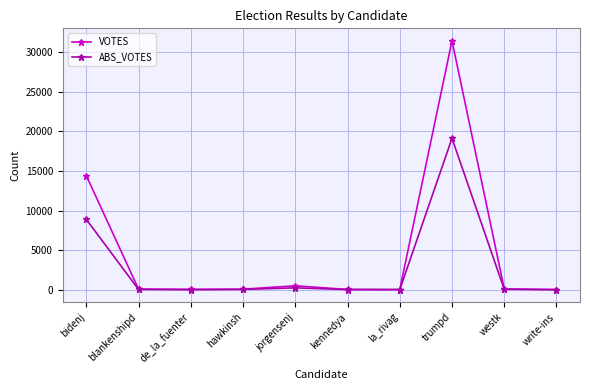

Is it true that ABS_VOTES equals 0 at write-ins?

True